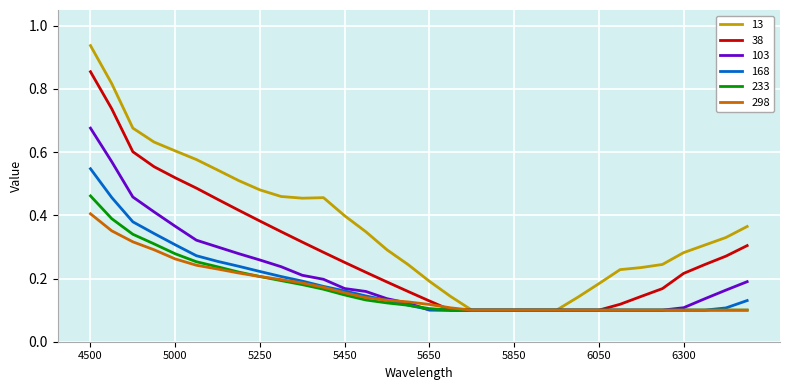

Which series has the largest total across all categories?

13